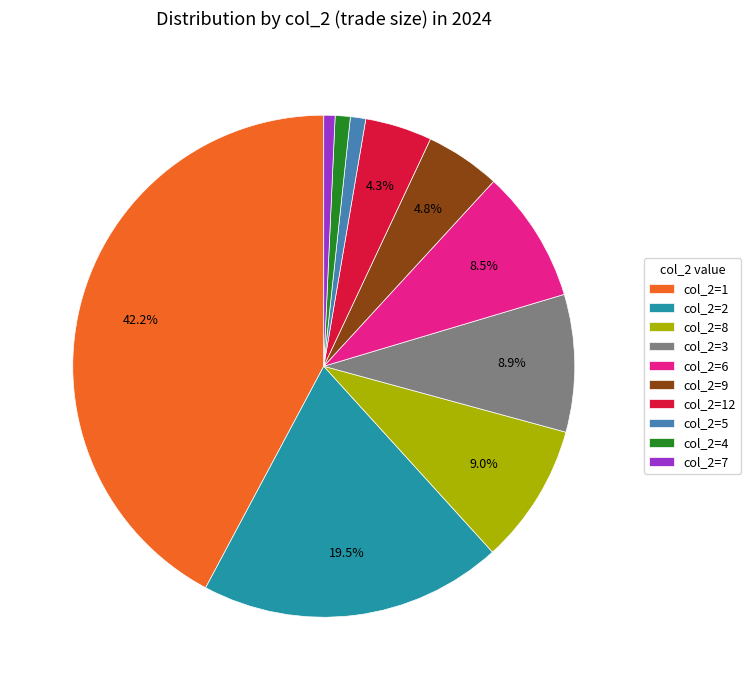

Do col_2=2 and col_2=9 together represent more than half of the pie?

No